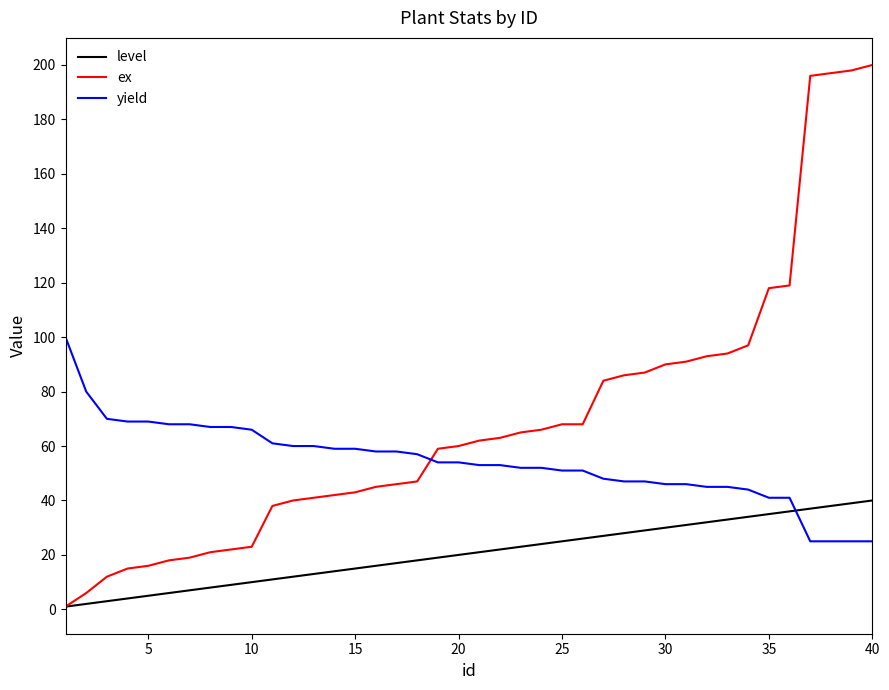

Which series has the largest total across all categories?

ex